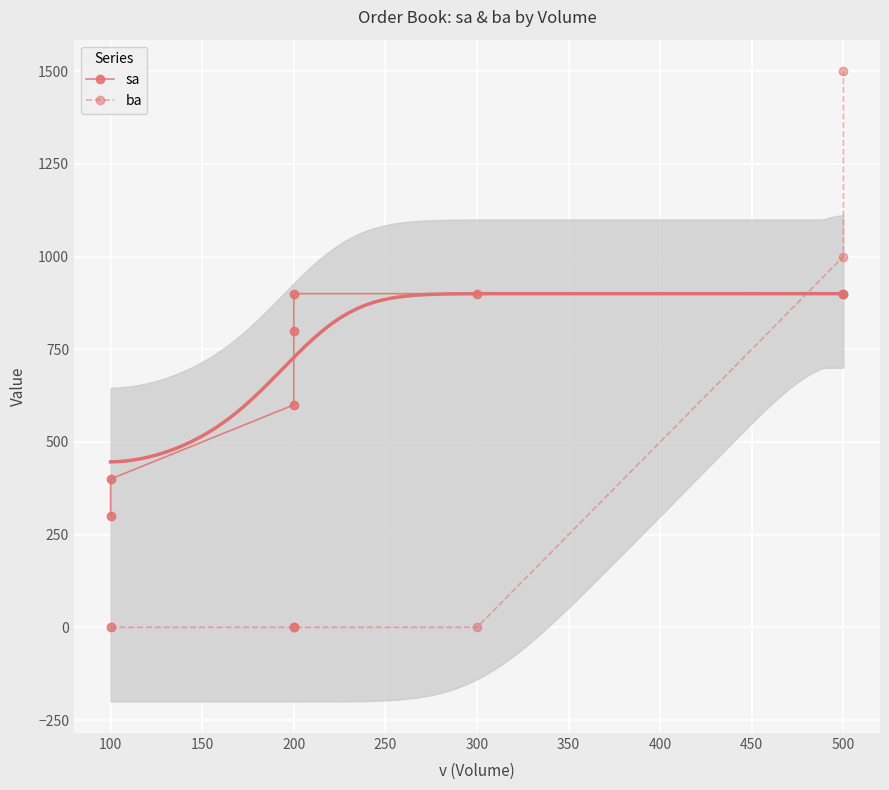

The sa series shows 800 at 200. True or false?

True